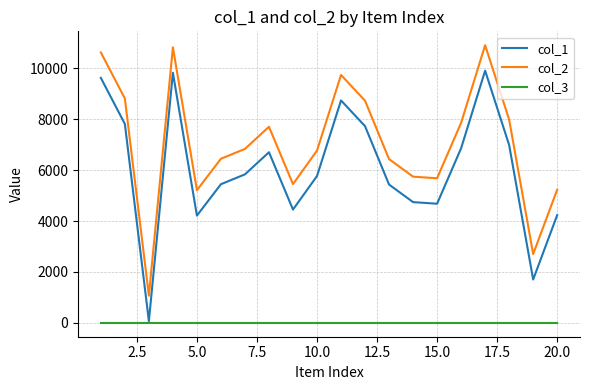

Which series has the largest total across all categories?

col_2